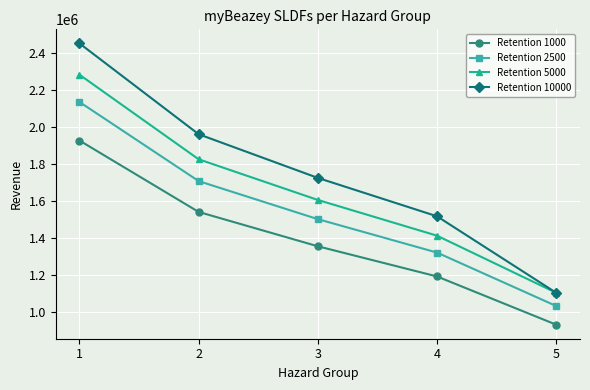

What is the total value across all series at 4?

5453173